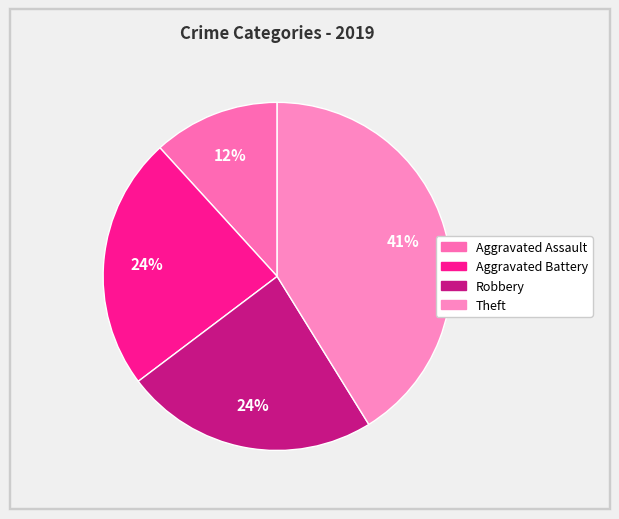

What is the ratio of the value at Theft to the value at Aggravated Assault?

3.5